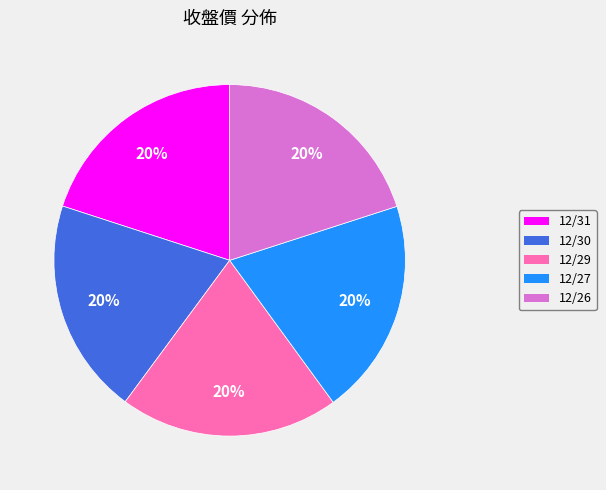

To the nearest percent, what percentage of the pie is 12/26?

20%